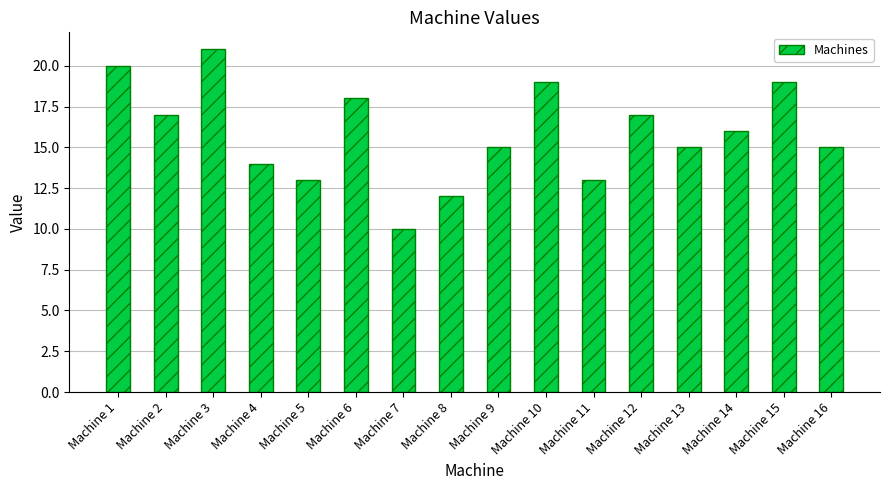

Reading right to left, extract all data points from this chart.

15	19	16	15	17	13	19	15	12	10	18	13	14	21	17	20